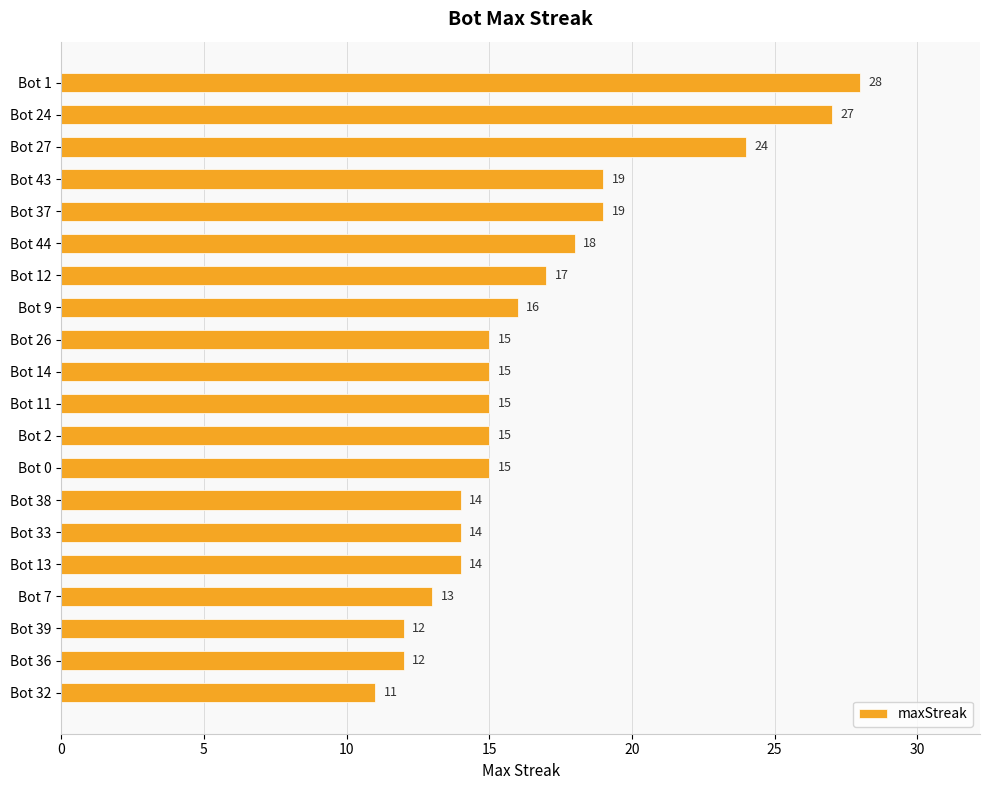

At which category does the chart reach its minimum across all series?

Bot 32